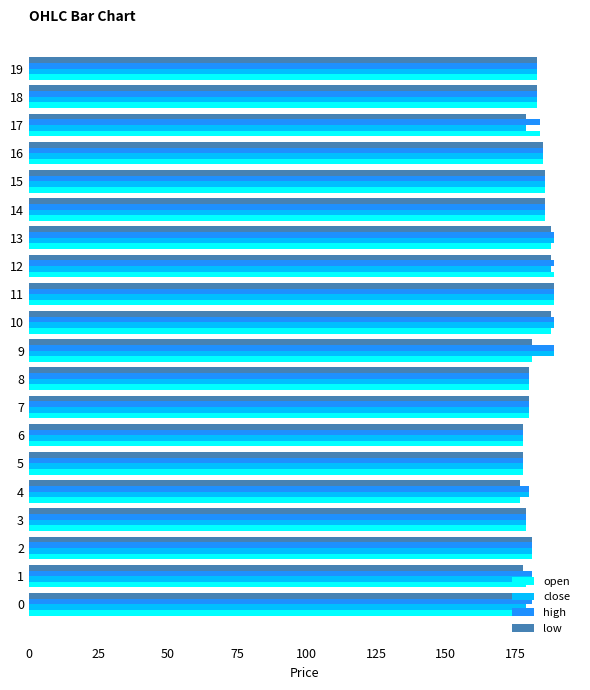

Count the number of categories in the chart.

20